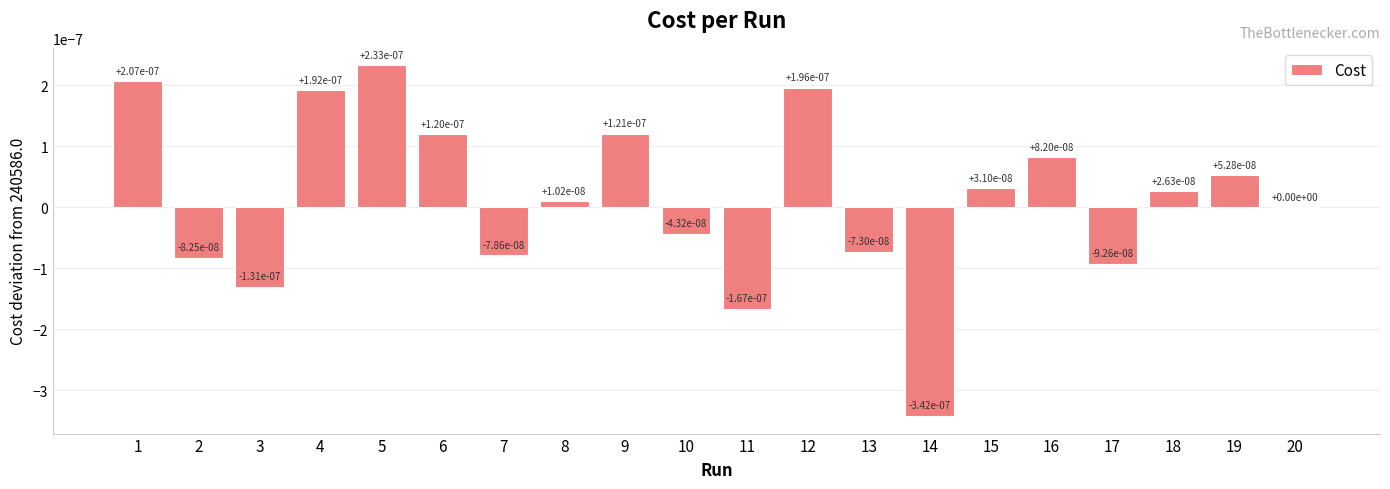

Is it true that the value at 12 is 0.0?

True